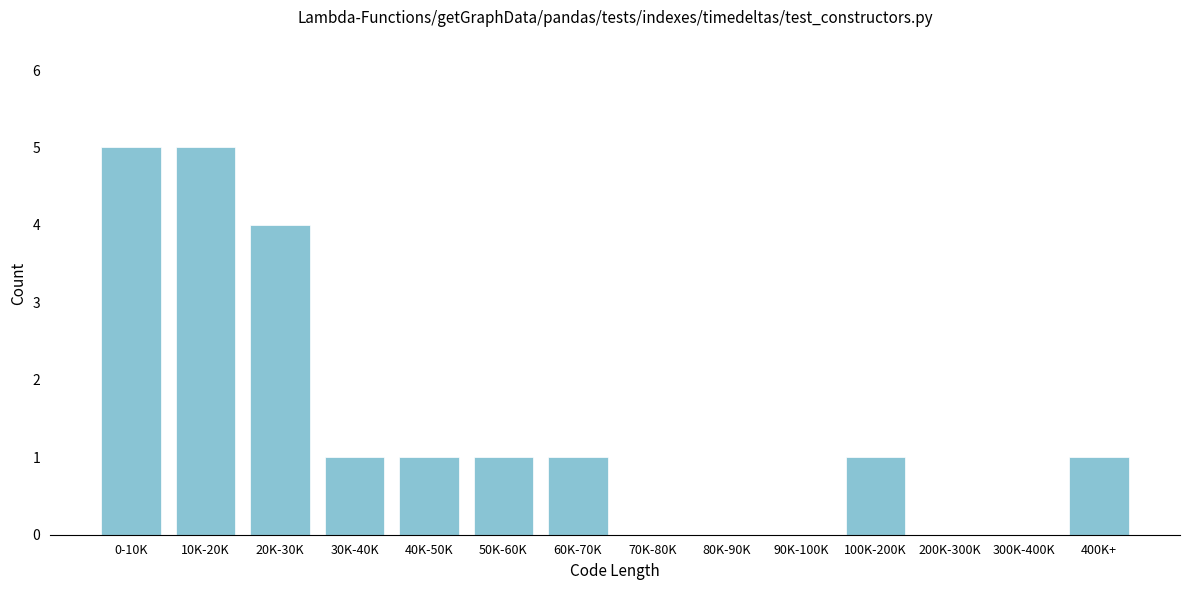

Reading left to right, what are all the values shown in this chart?

0-10K=5	10K-20K=5	20K-30K=4	30K-40K=1	40K-50K=1	50K-60K=1	60K-70K=1	70K-80K=0	80K-90K=0	90K-100K=0	100K-200K=1	200K-300K=0	300K-400K=0	400K+=1